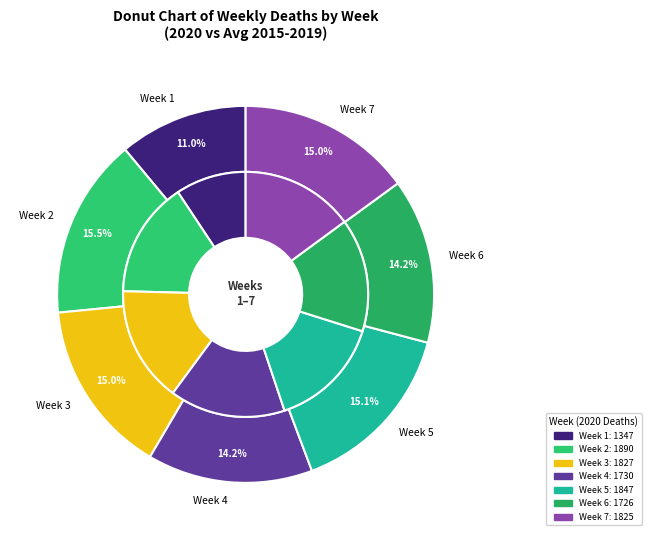

Does Week 6 account for over 50% of the chart?

No